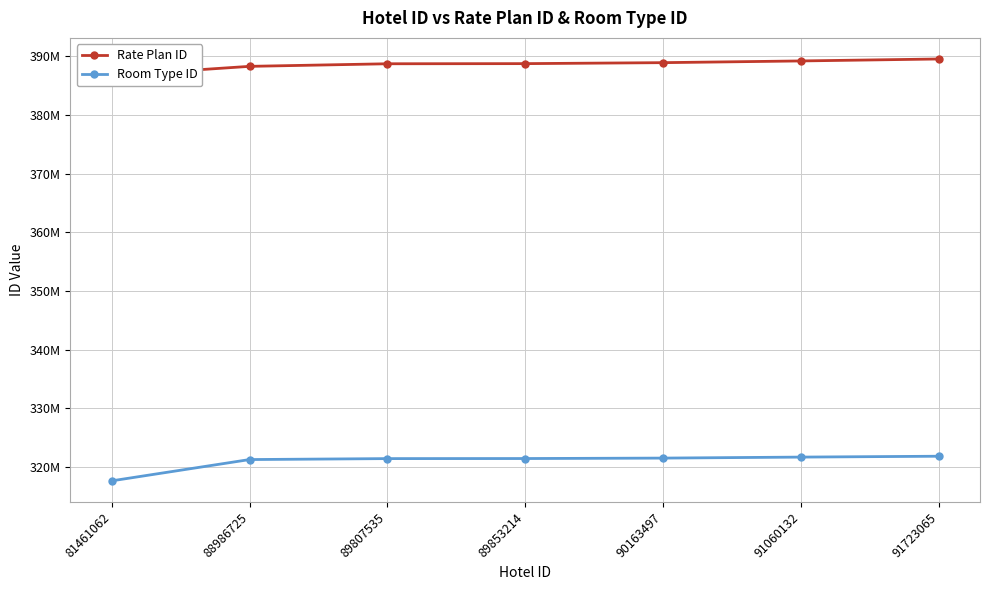

At which label does Rate Plan ID reach its peak?

91723065